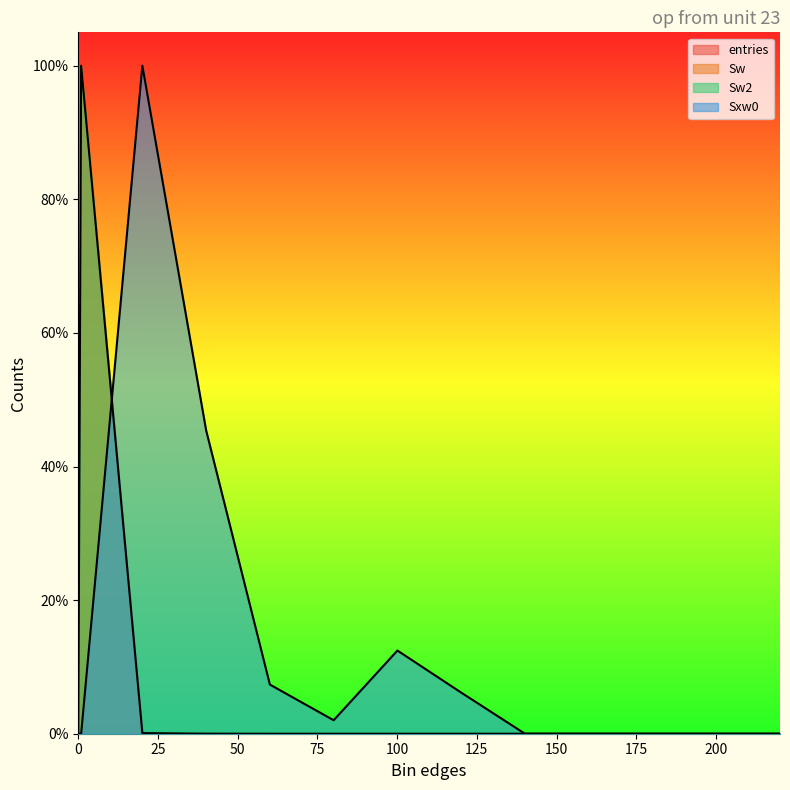

At how many categories does at least one series exceed 0?

7